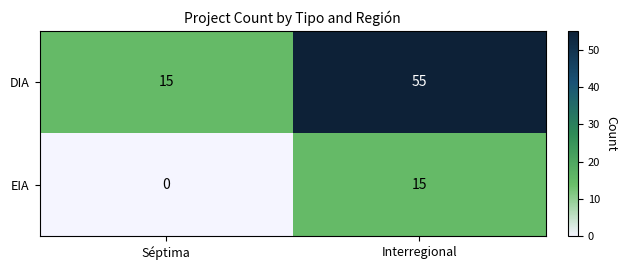

What value does the DIA series have at Séptima?

15